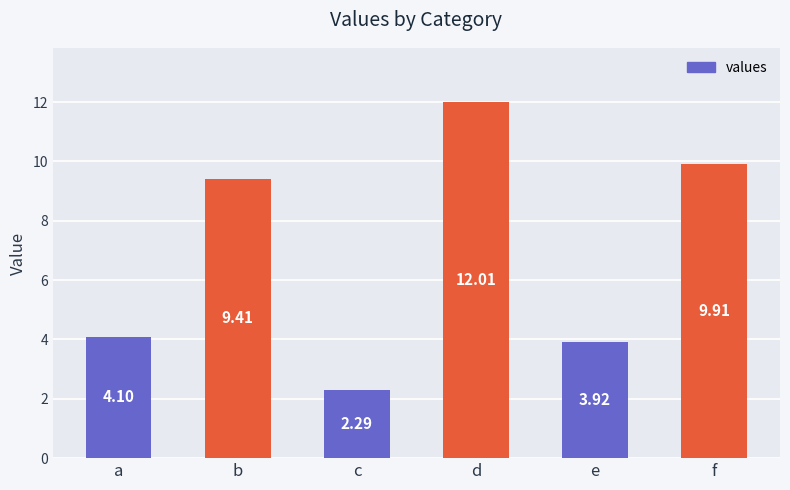

Is it true that the value at b is 14.6?

False